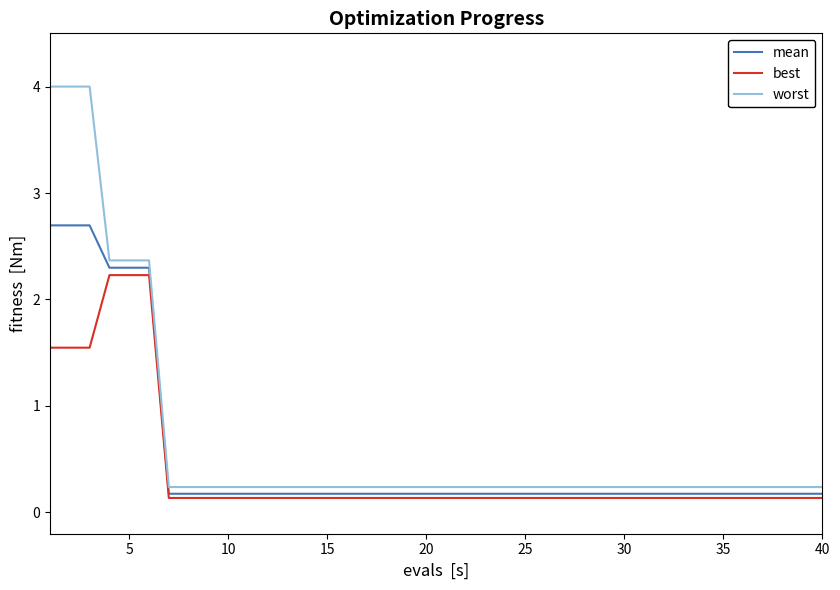

Which series has the widest spread of values?

worst